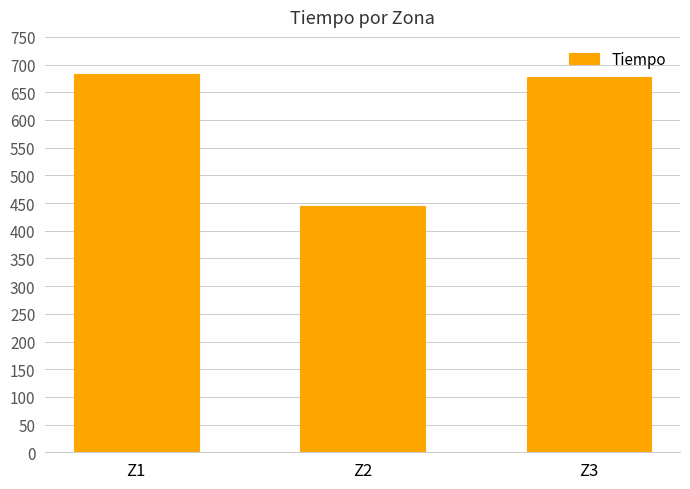

How many distinct data groups are displayed?

1